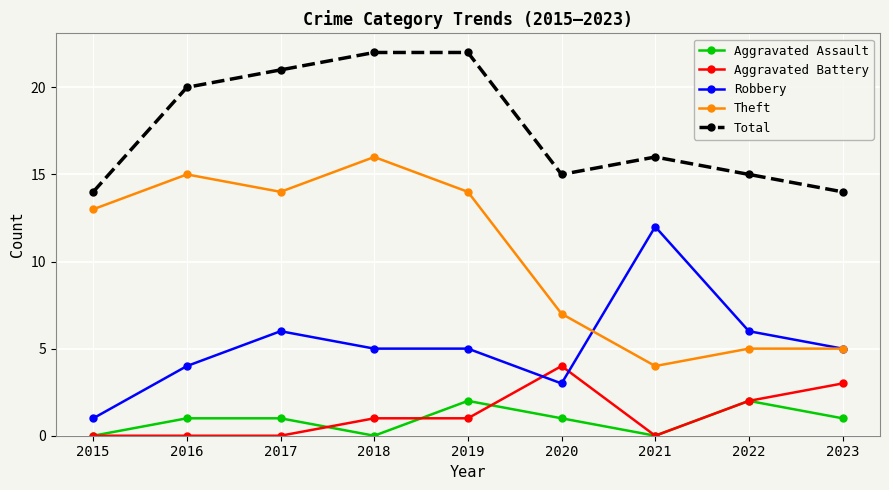

Count the number of data series in this chart.

5